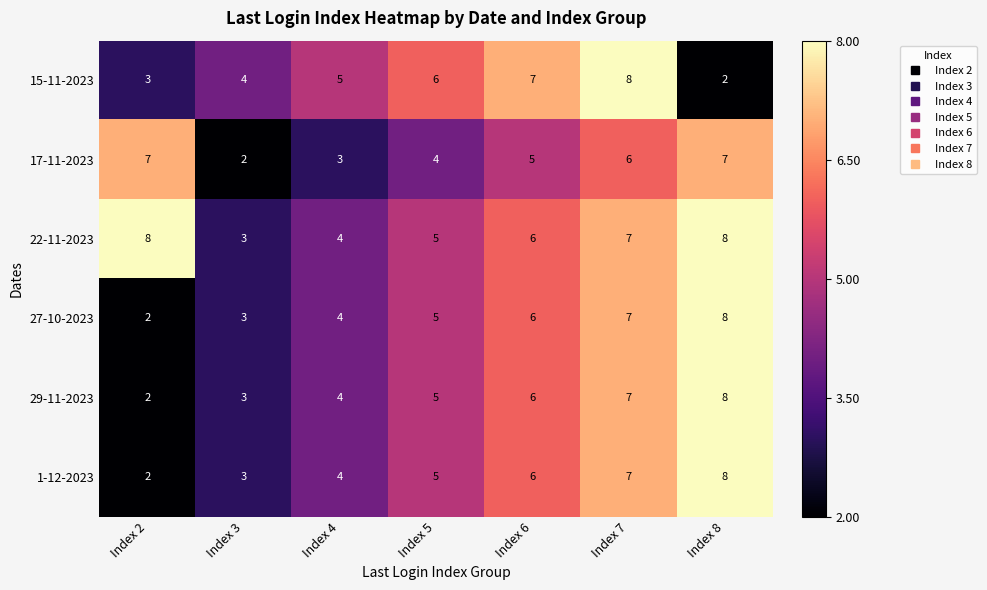

At which label is 27-10-2023 closest to 5?

Index 5